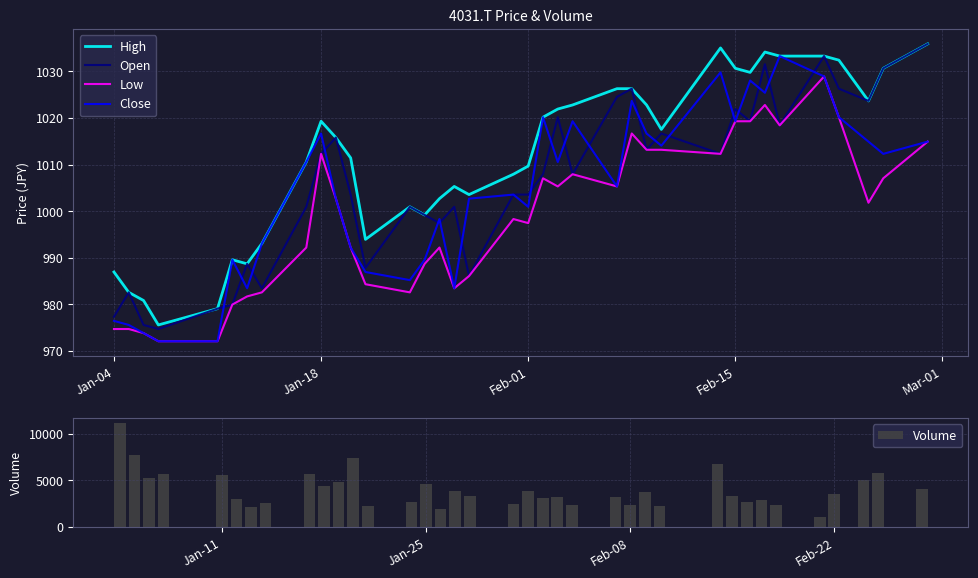

True or false: Low and High cross at least once.

False